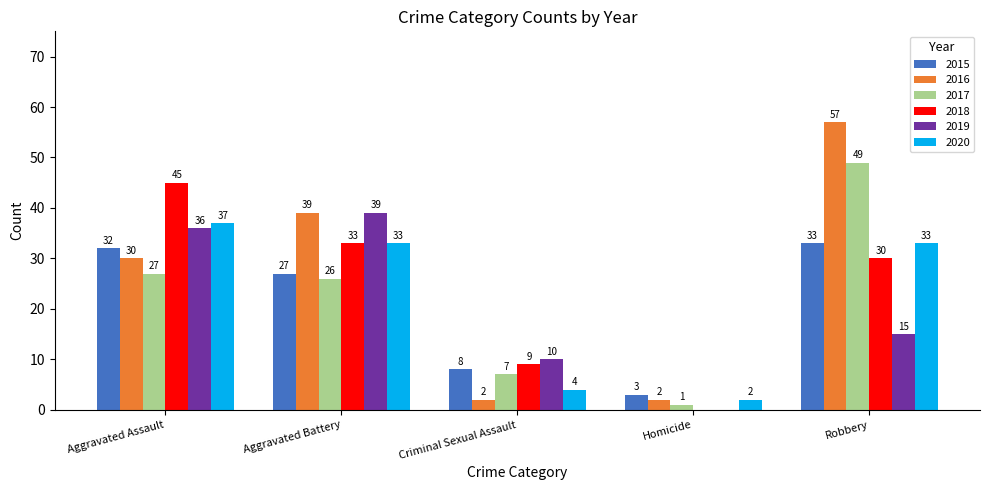

What is the sum of all 2015 values?

103